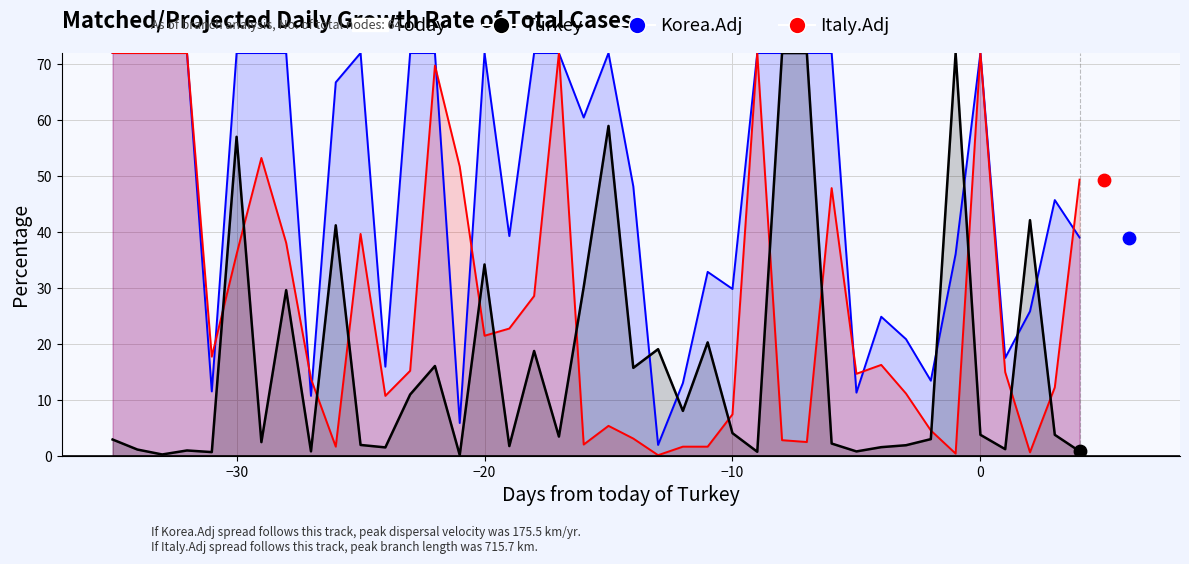

At how many categories does at least one series exceed 69?

20